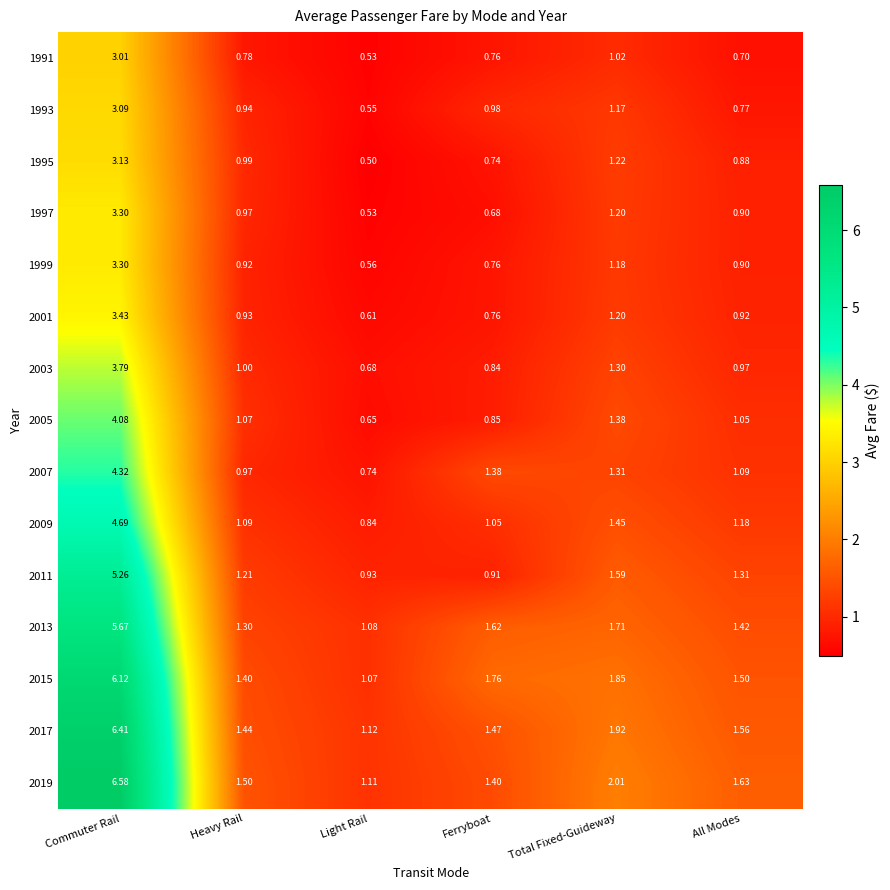

Rank the categories by 2001 value from lowest to highest.

Light Rail, Ferryboat, All Modes, Heavy Rail, Total Fixed-Guideway, Commuter Rail